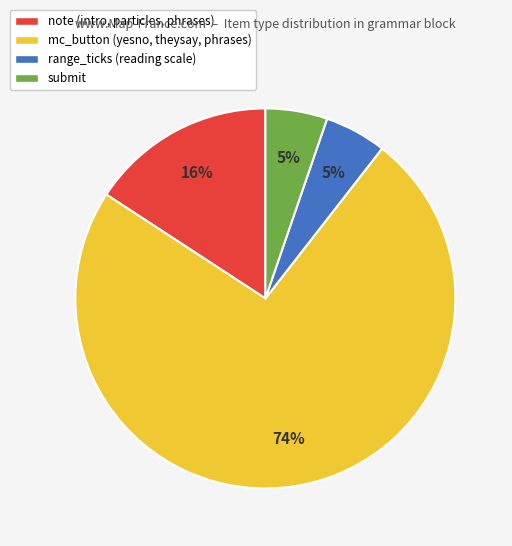

To the nearest percent, what is the average slice percentage?

25%